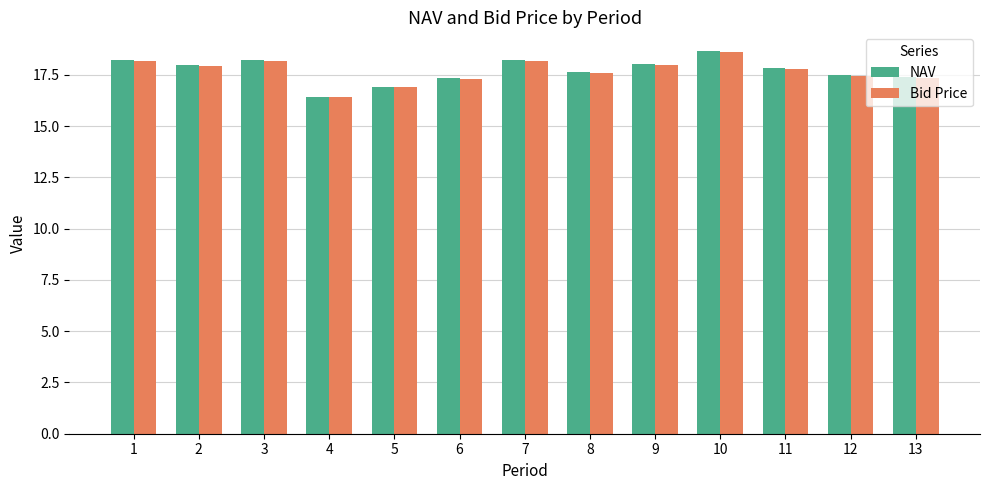

The value of Bid Price at 4 is 7.5. True or false?

False